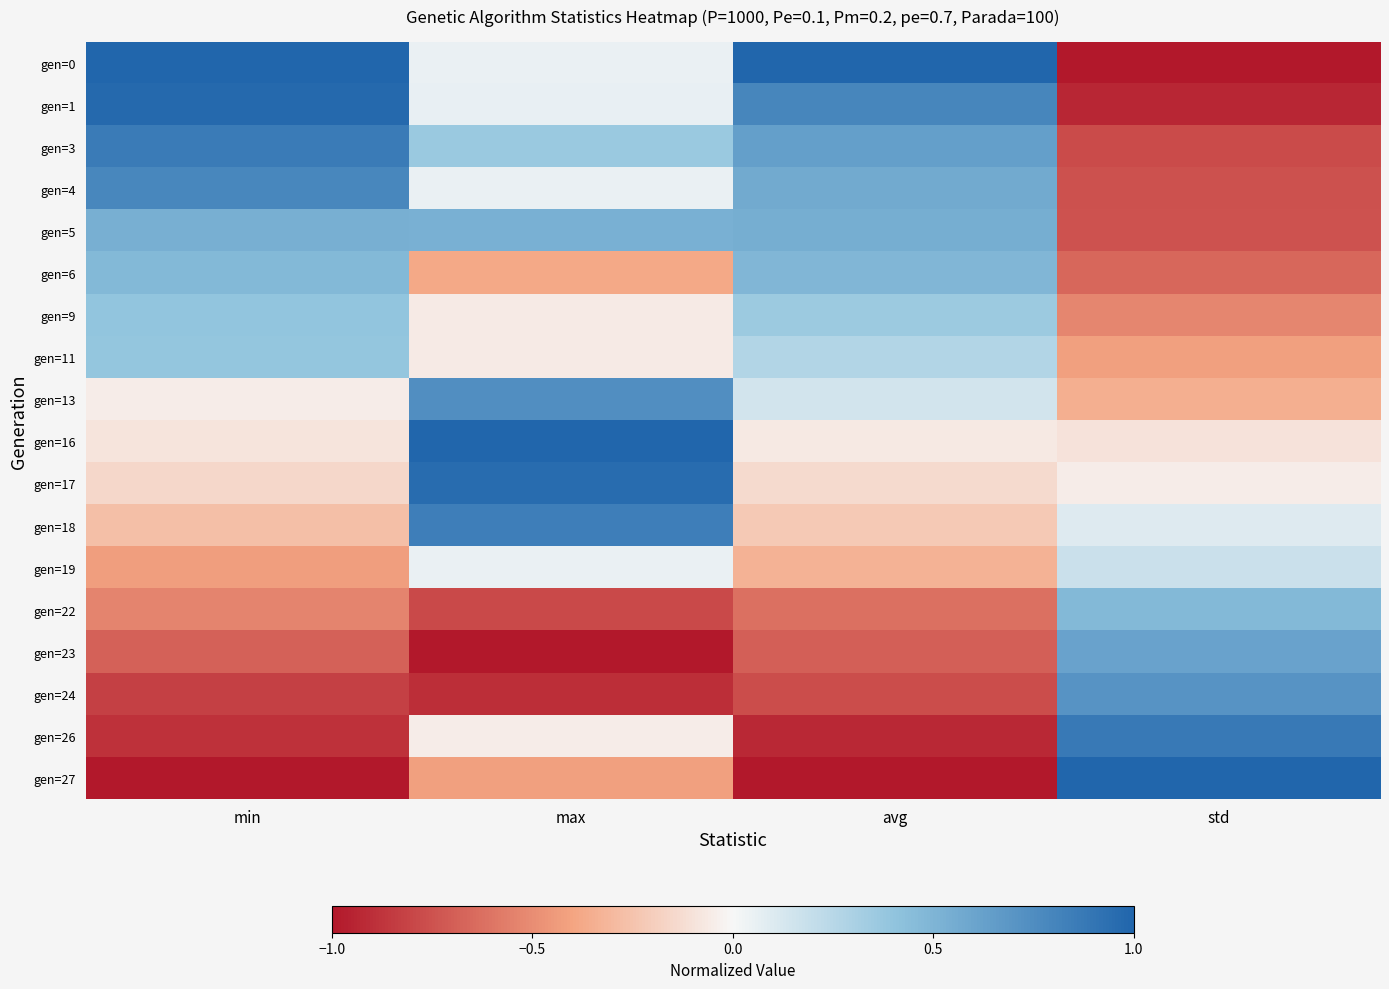

Reading right to left, what are all the values shown in this chart?

gen=0: std=-1.0	avg=1.0	max=0.0	min=1.0
gen=1: std=-0.9	avg=0.8	max=0.1	min=1.0
gen=3: std=-0.8	avg=0.6	max=0.4	min=0.9
gen=4: std=-0.8	avg=0.6	max=0.0	min=0.8
gen=5: std=-0.7	avg=0.5	max=0.5	min=0.5
gen=6: std=-0.7	avg=0.5	max=-0.4	min=0.5
gen=9: std=-0.5	avg=0.4	max=-0.1	min=0.4
gen=11: std=-0.4	avg=0.3	max=-0.1	min=0.4
gen=13: std=-0.3	avg=0.1	max=0.7	min=-0.0
gen=16: std=-0.1	avg=-0.1	max=1.0	min=-0.1
gen=17: std=-0.1	avg=-0.1	max=1.0	min=-0.2
gen=18: std=0.1	avg=-0.2	max=0.8	min=-0.3
gen=19: std=0.2	avg=-0.3	max=0.0	min=-0.4
gen=22: std=0.5	avg=-0.6	max=-0.8	min=-0.5
gen=23: std=0.6	avg=-0.7	max=-1.0	min=-0.7
gen=24: std=0.7	avg=-0.8	max=-0.9	min=-0.8
gen=26: std=0.9	avg=-0.9	max=-0.0	min=-0.9
gen=27: std=1.0	avg=-1.0	max=-0.4	min=-1.0